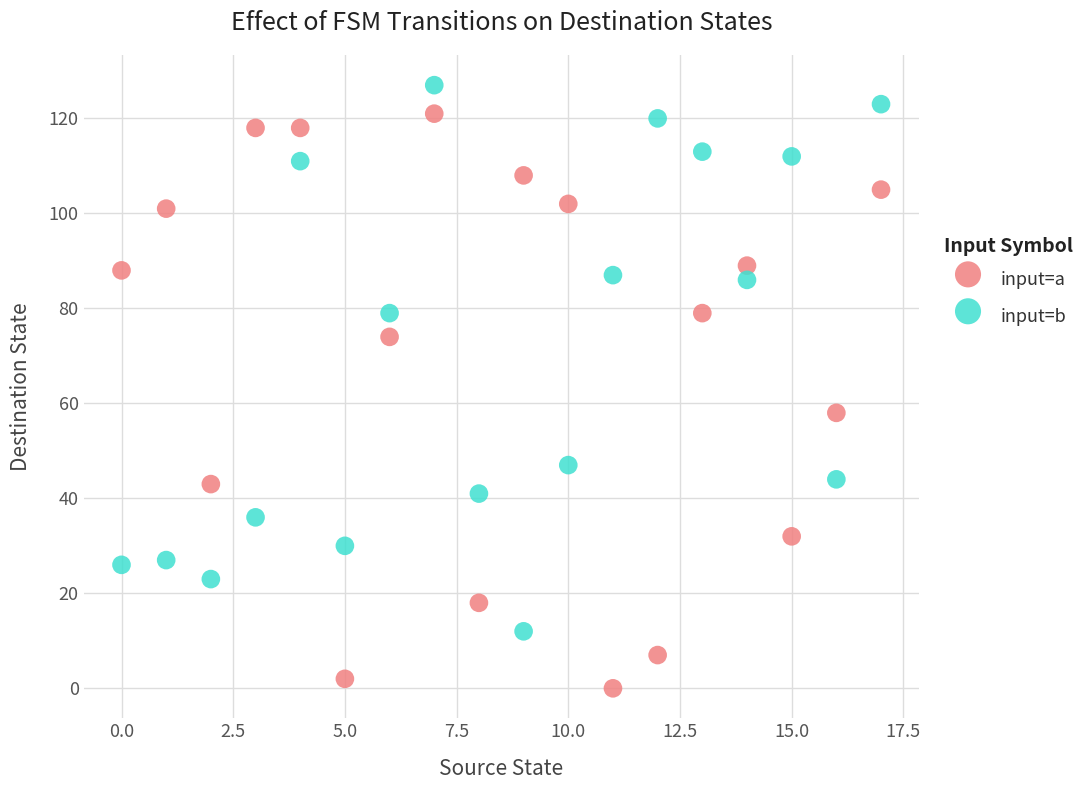

Which series contains the highest Y value?

input=b